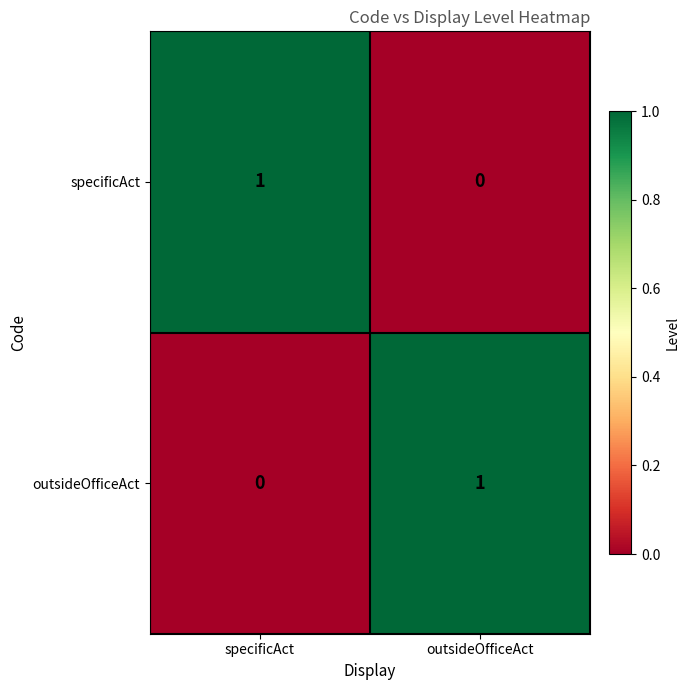

Where is outsideOfficeAct nearest to the value 0?

specificAct